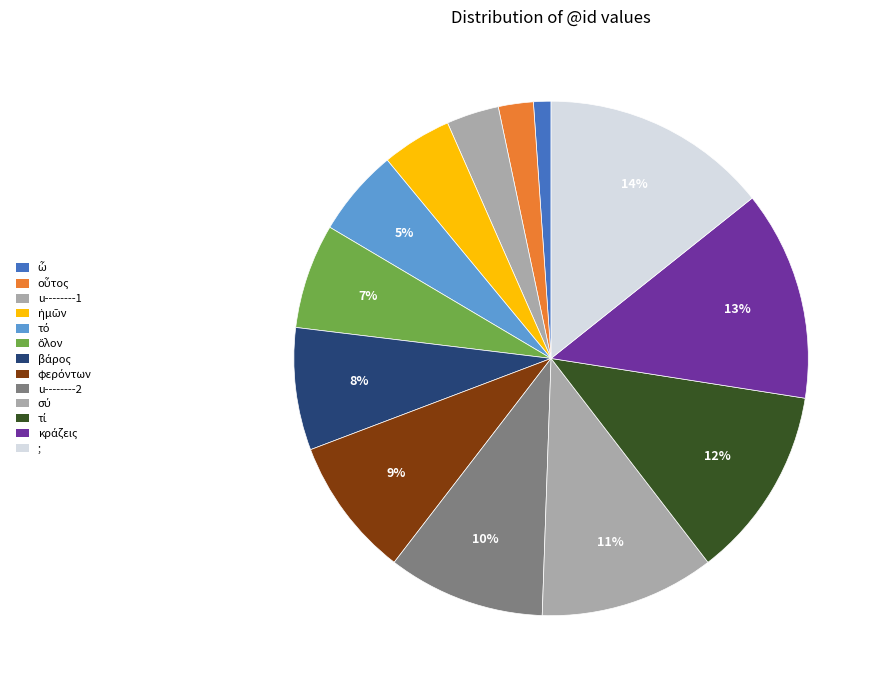

What percentage is the ; slice, to the nearest percent?

14%